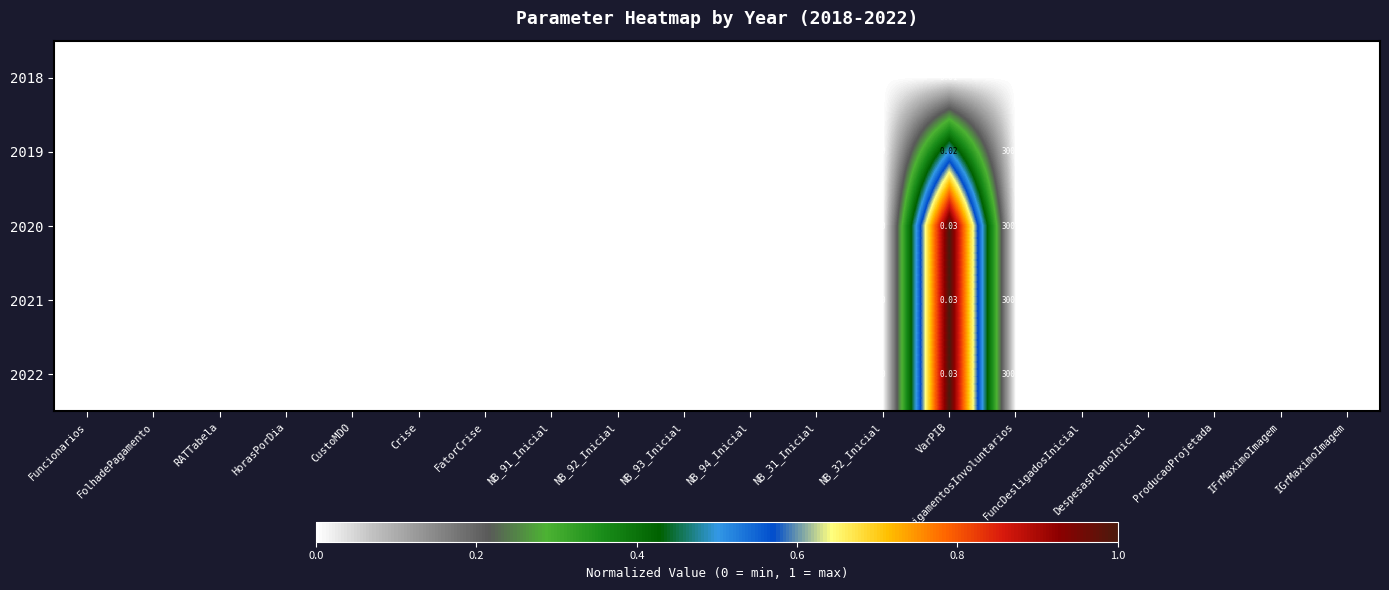

Which category has the highest value across all series?

DespesasPlanoInicial